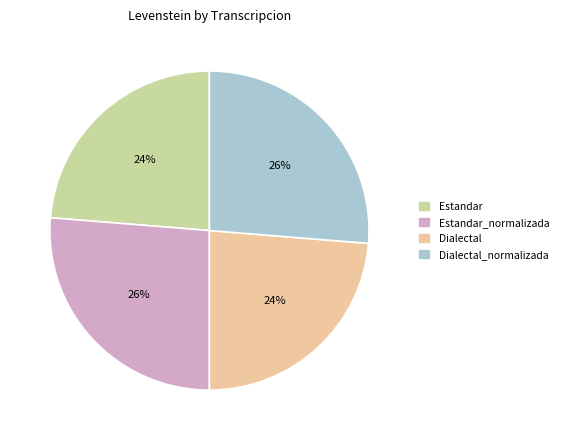

What percentage is the Estandar slice, to the nearest percent?

24%